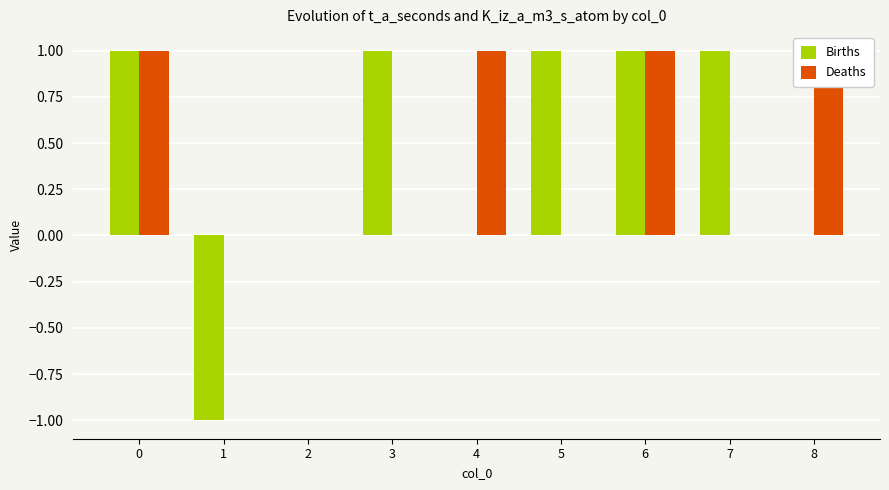

What is the difference between the maximum and second lowest values in the Deaths series?

1